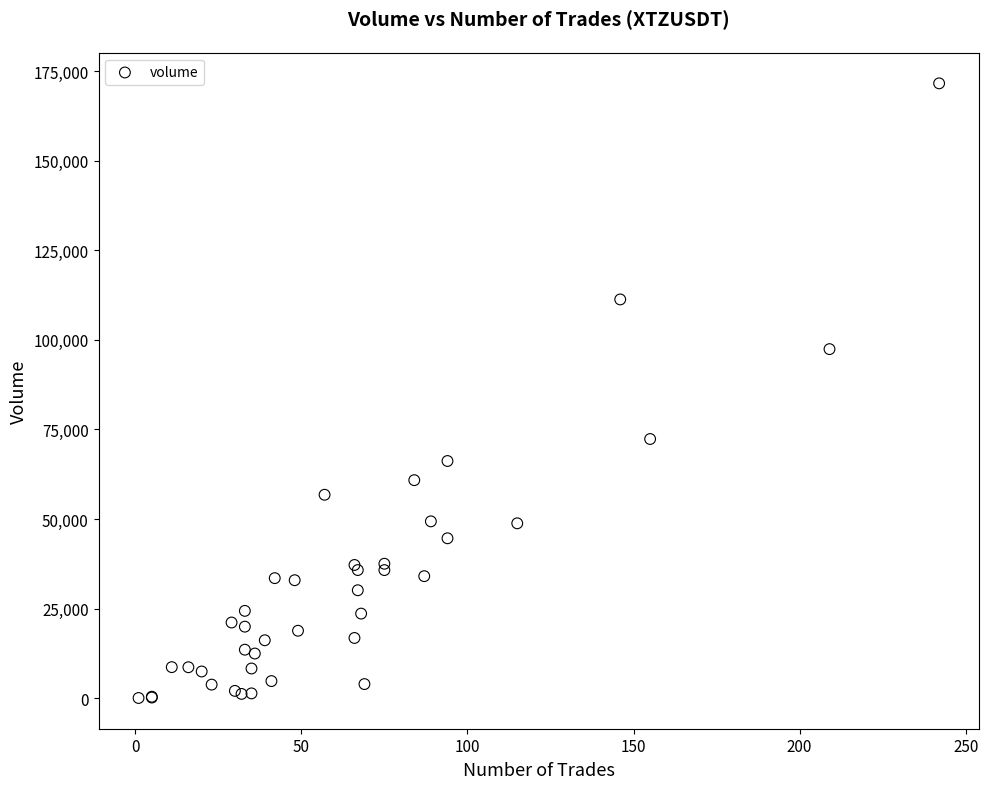

What Y value in the scatter plot is closest to 85827?

97428.1